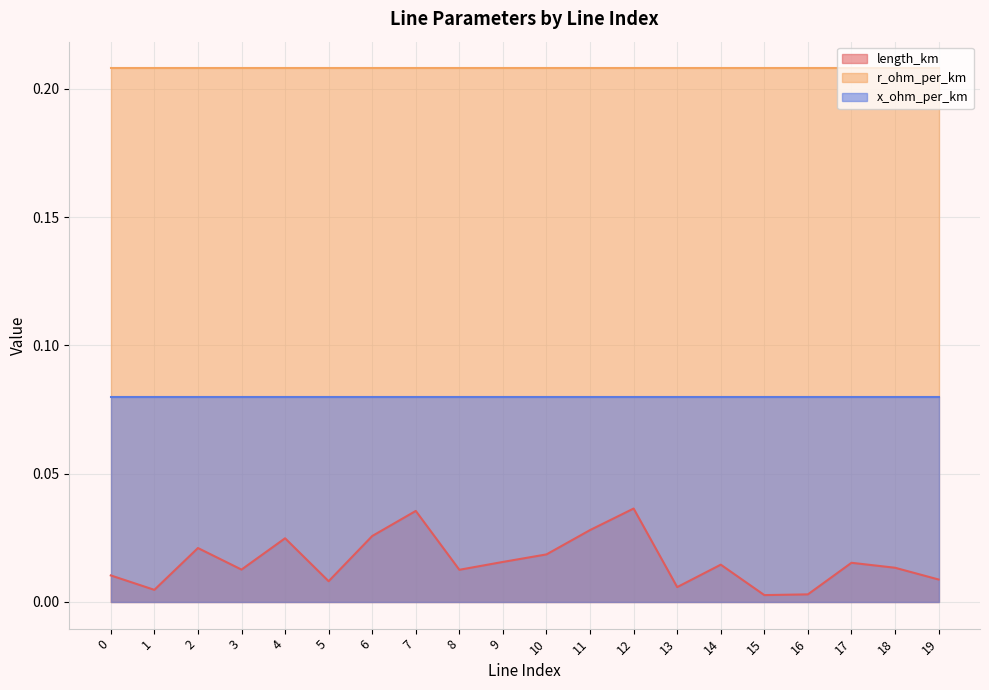

How many lines are shown in the chart?

3